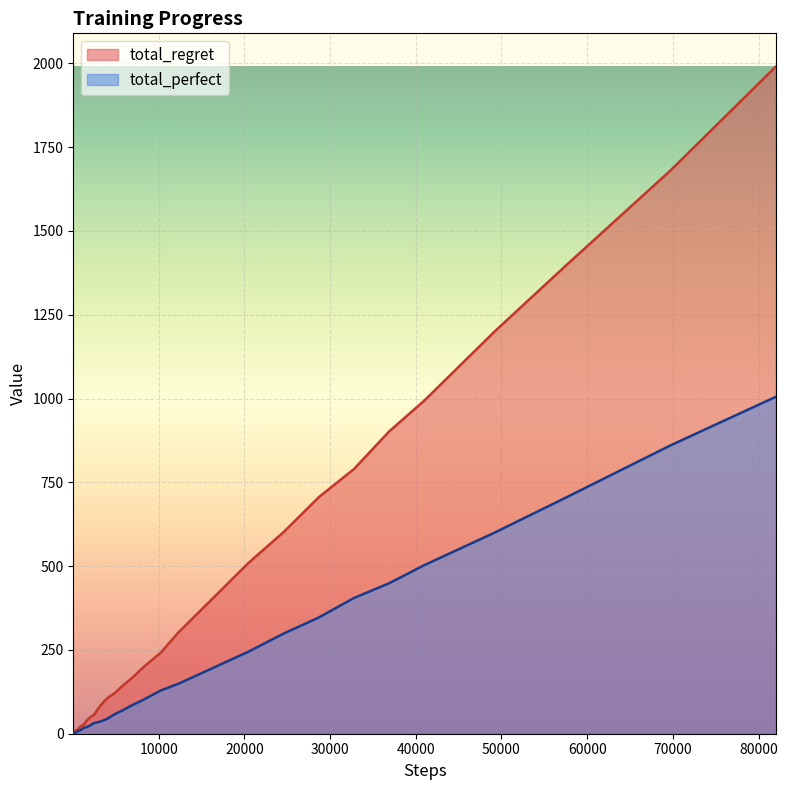

True or false: total_regret and total_perfect intersect in this chart.

False